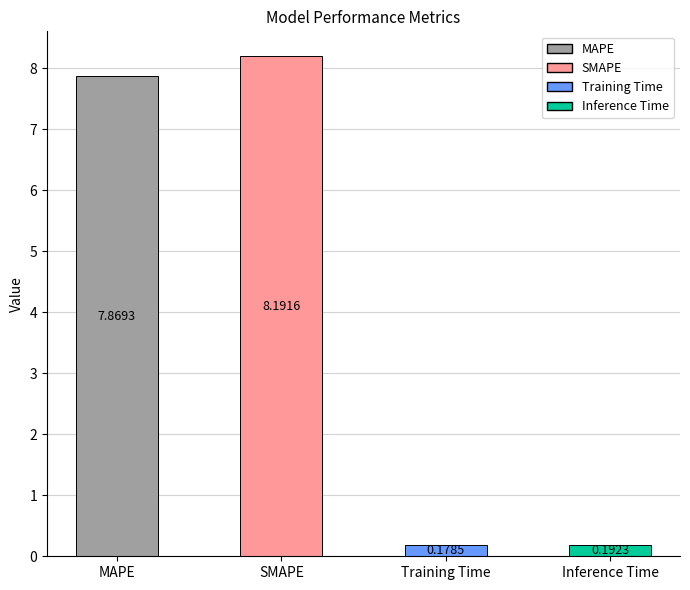

List the labels in order of value, smallest first.

Training Time, Inference Time, MAPE, SMAPE